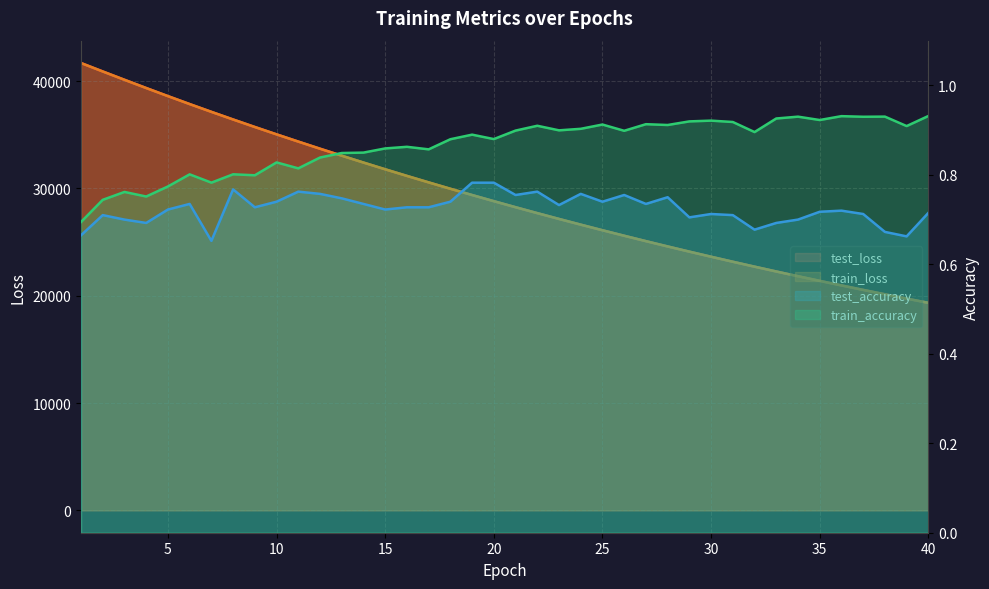

What is the value of the test_accuracy point at the 7th from the left?

0.7